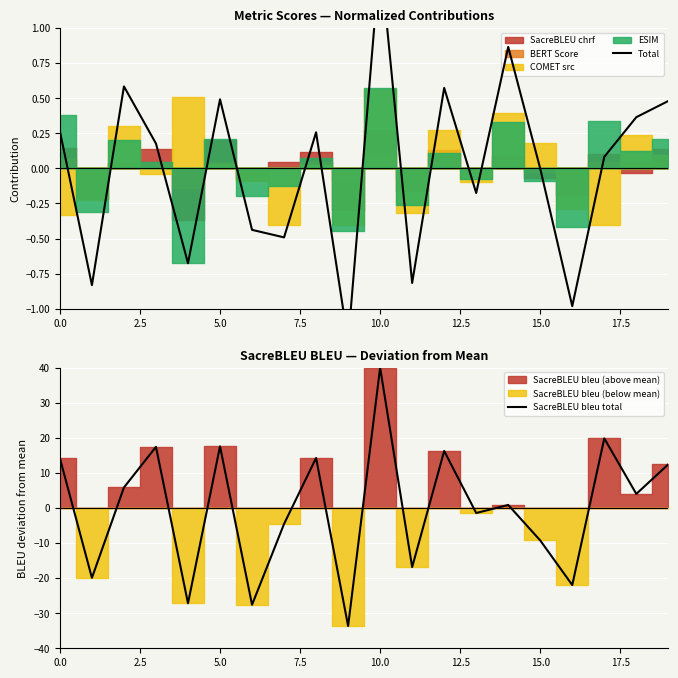

What is the value of the Total point at the 18th from the left?

0.1